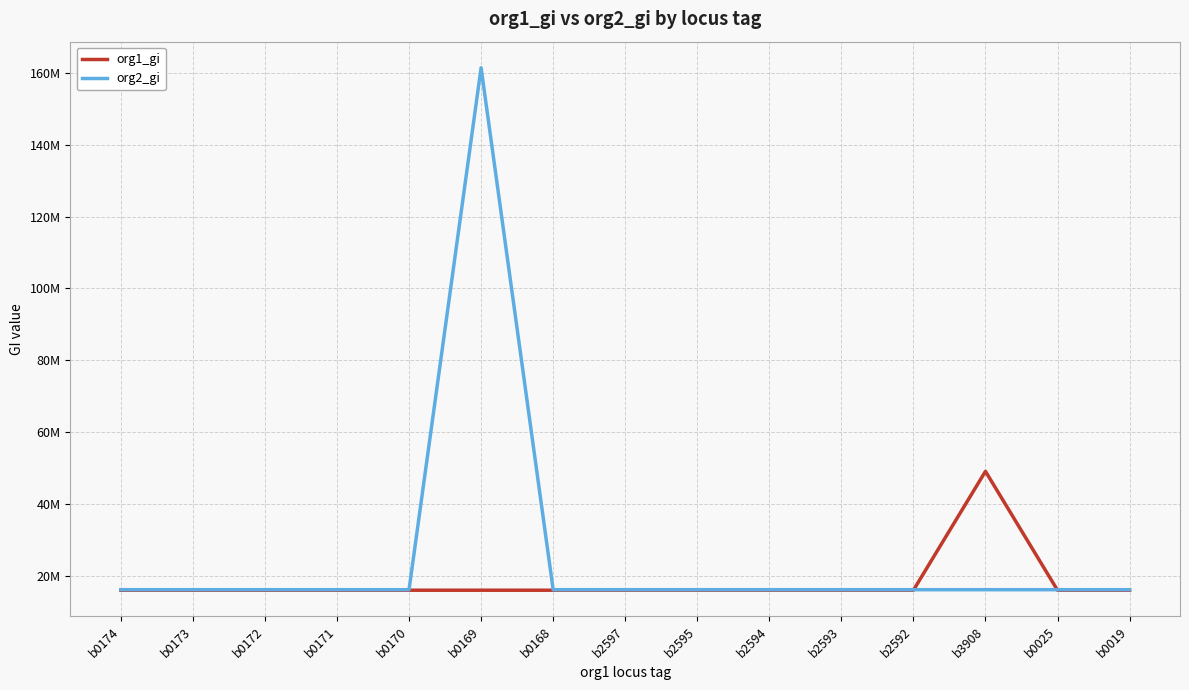

What is the maximum value for org2_gi?

161350022